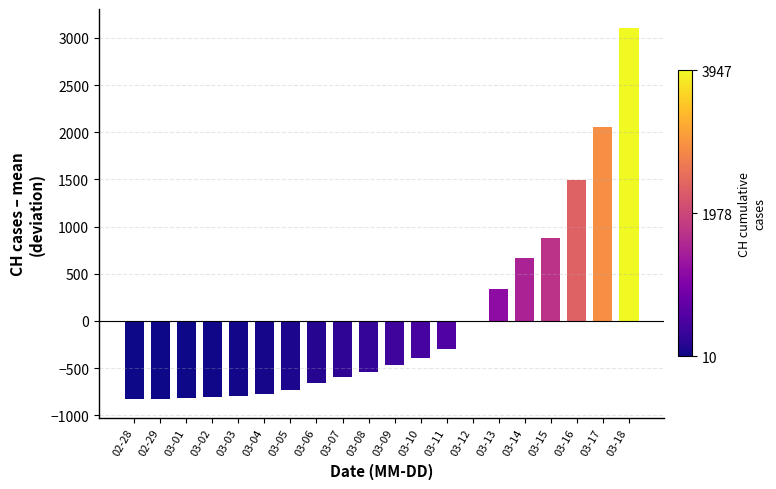

Are the bars horizontal?

No